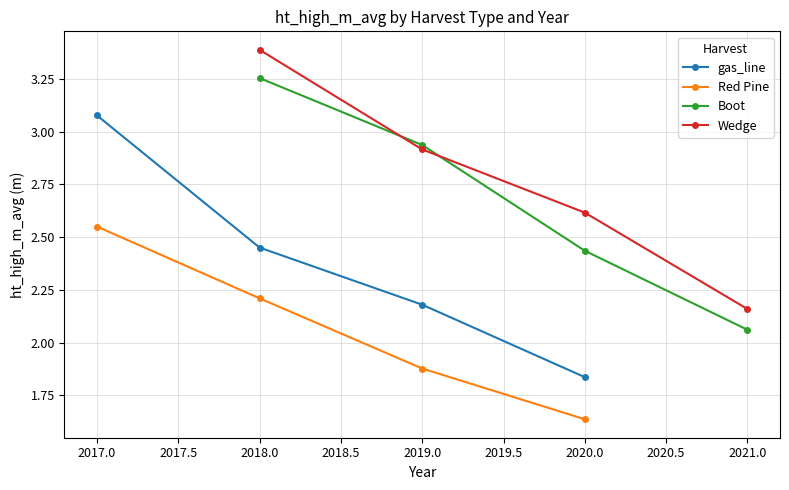

How many lines are shown in the chart?

4